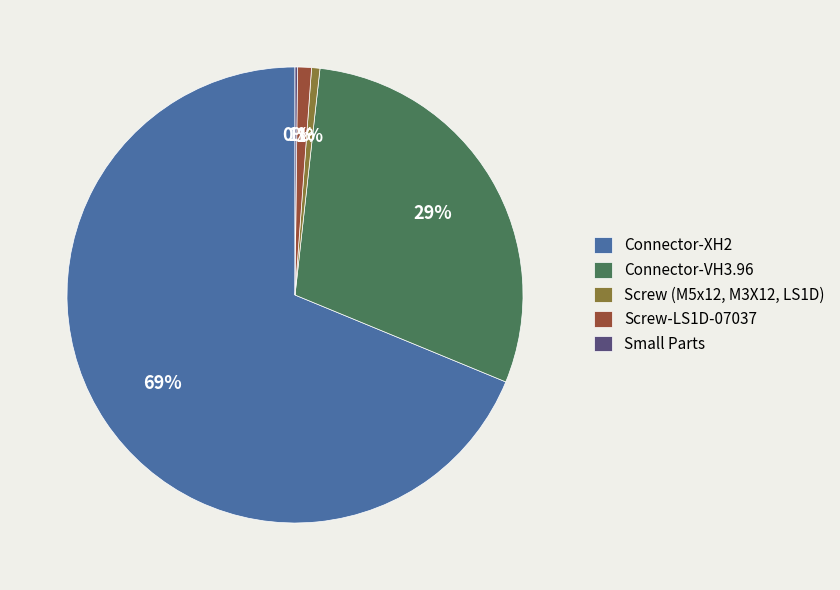

Is it true that Screw (M5x12, M3X12, LS1D) is 1% of the pie?

True